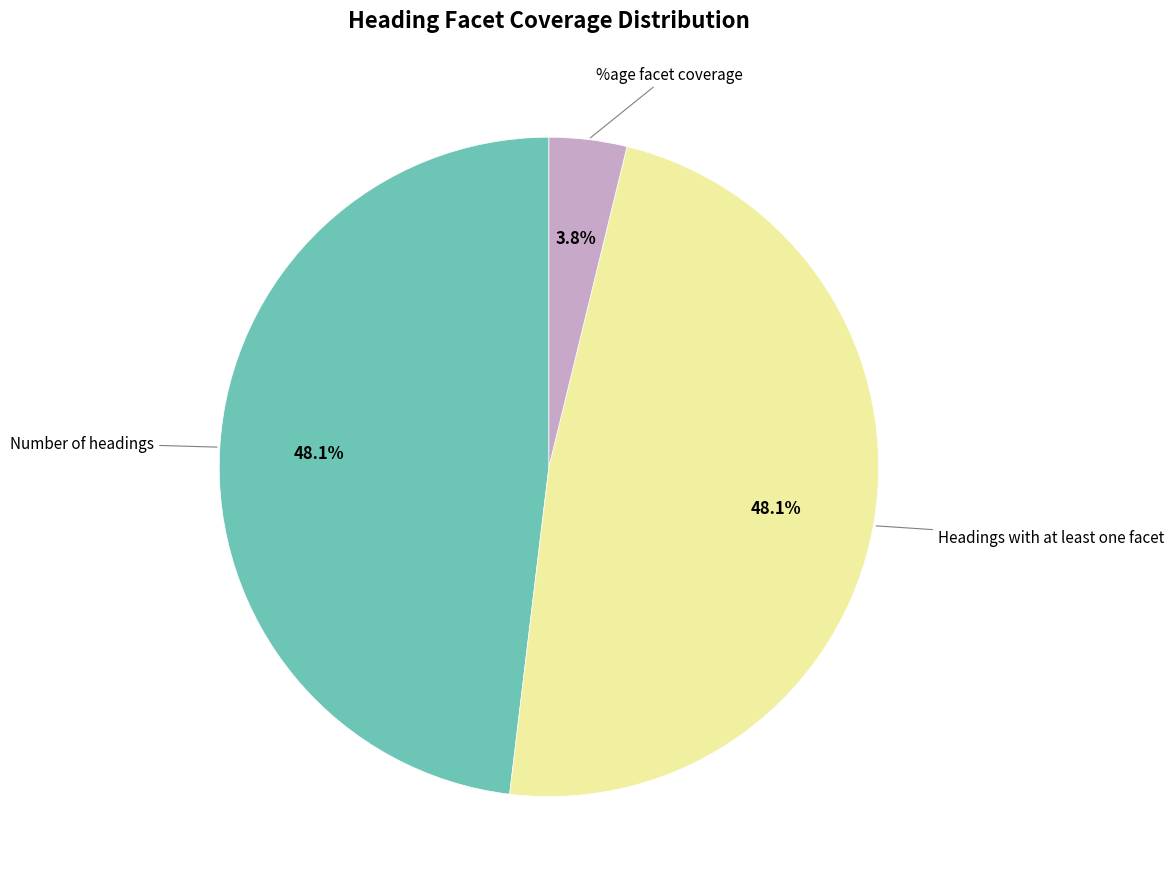

How many slices are in this pie chart?

3